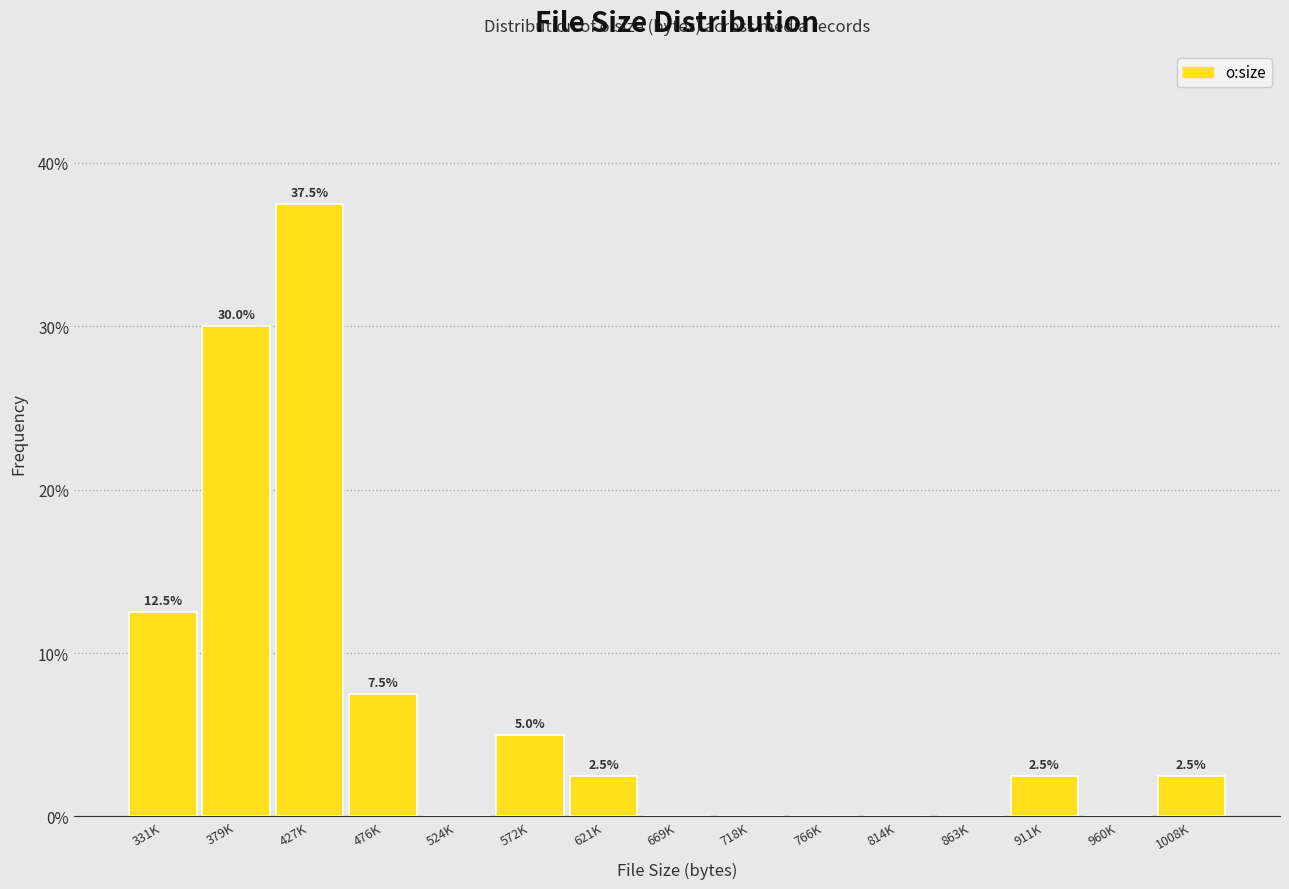

Reading right to left, transcribe all the data shown in this chart.

1008K=2.5	960K=0.0	911K=2.5	863K=0.0	814K=0.0	766K=0.0	718K=0.0	669K=0.0	621K=2.5	572K=5.0	524K=0.0	476K=7.5	427K=37.5	379K=30.0	331K=12.5